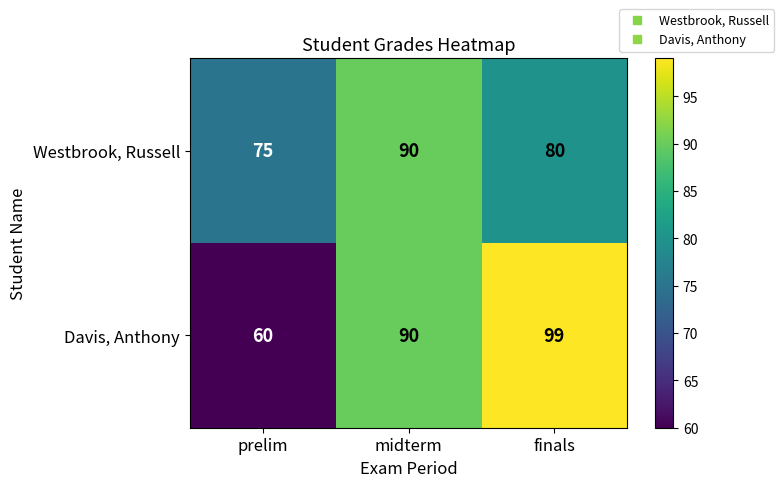

At which category is the sum across all series the highest?

midterm